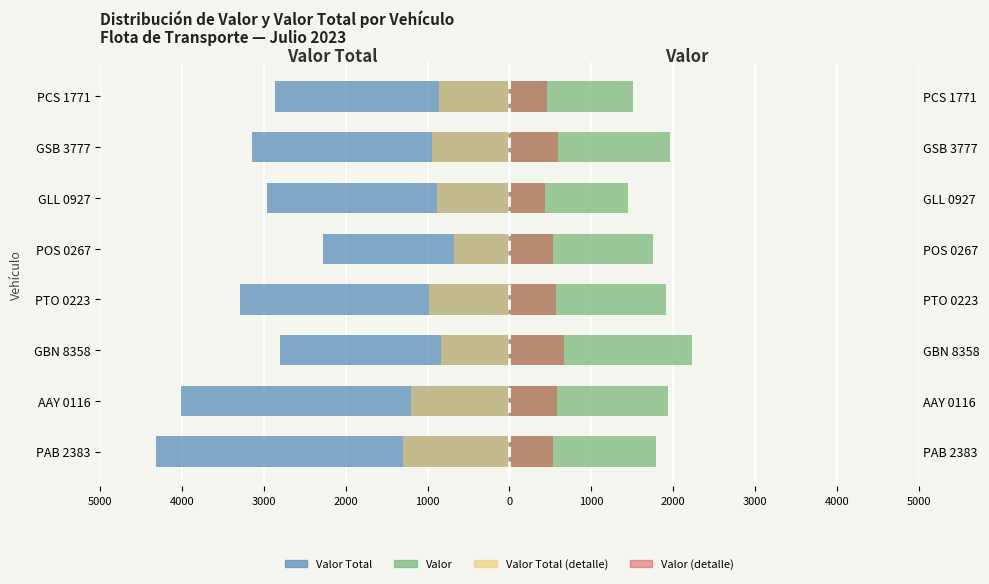

How many bars are there in total?

32